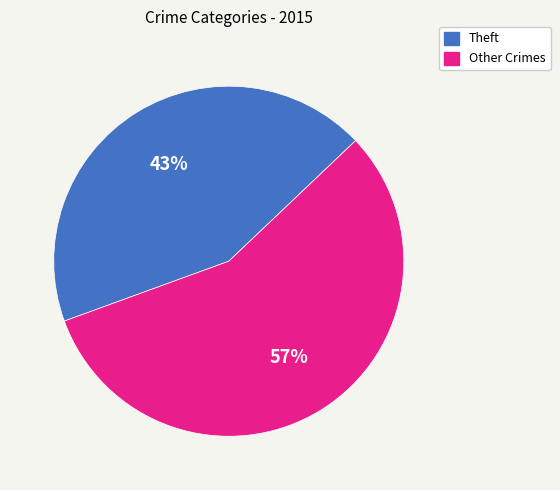

To the nearest percent, what is the average slice percentage?

50%